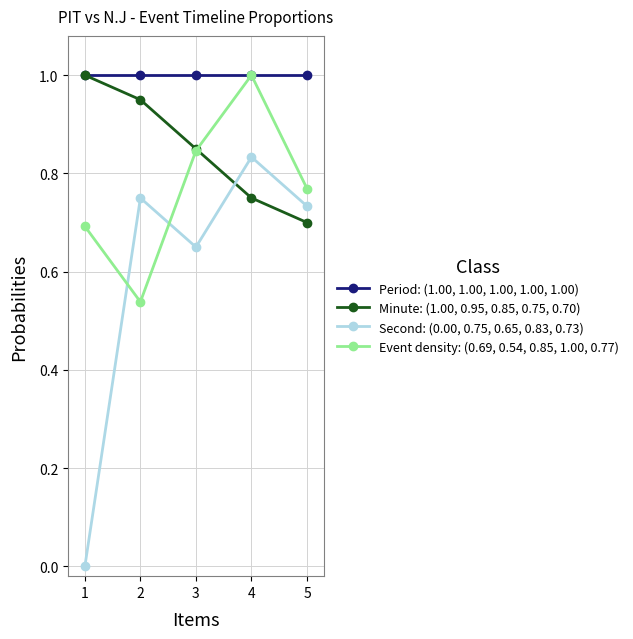

Which series ends up on top after the final intersection of Second: (0.00, 0.75, 0.65, 0.83, 0.73) and Minute: (1.00, 0.95, 0.85, 0.75, 0.70)?

Second: (0.00, 0.75, 0.65, 0.83, 0.73)